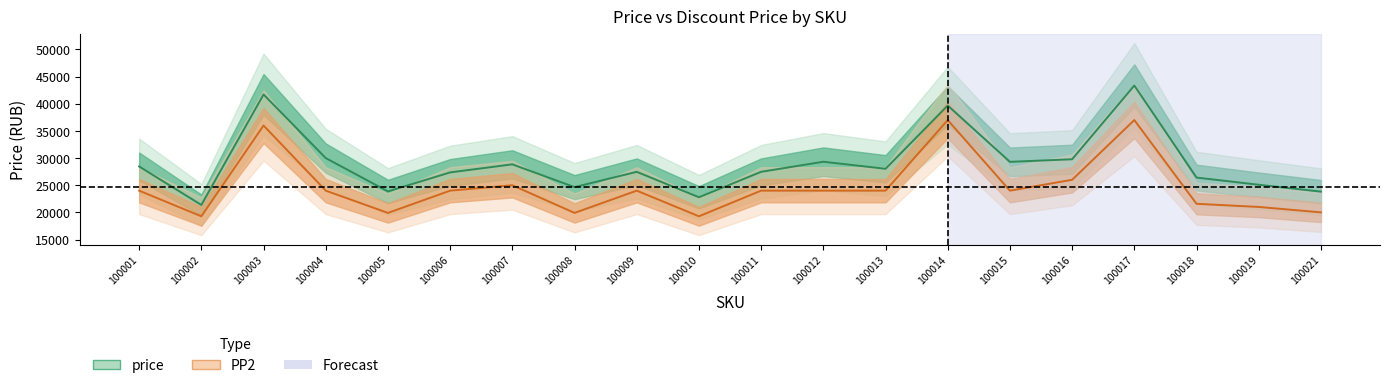

What is the sum of all price values?

578767